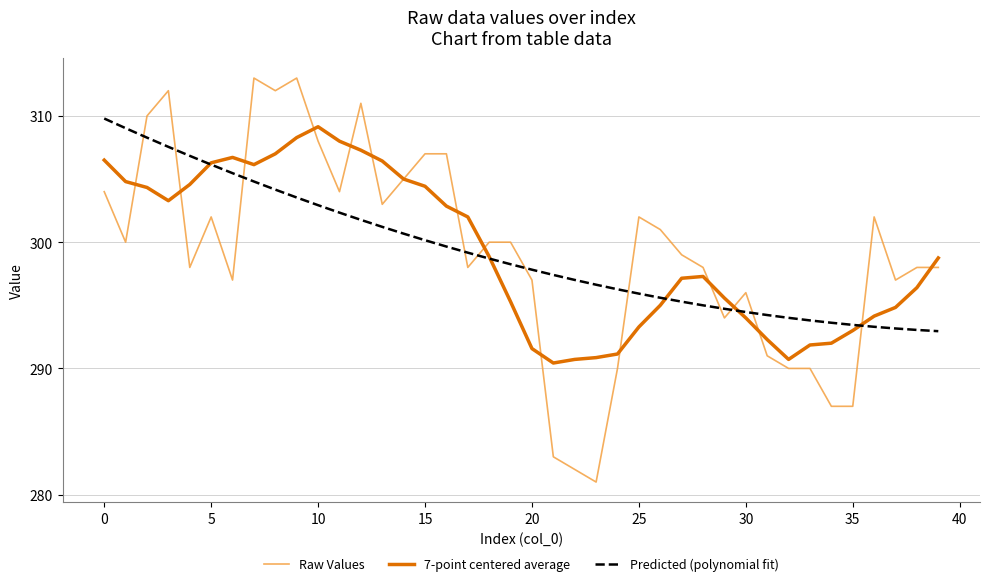

What is the minimum value for Predicted (polynomial fit)?

293.0